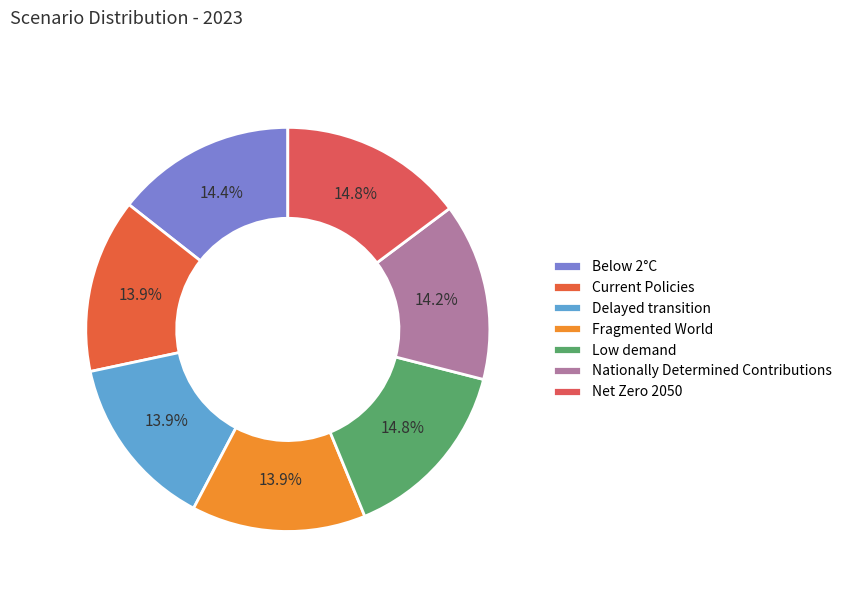

To the nearest percent, what is the combined percentage of Low demand and Below 2°C?

29%